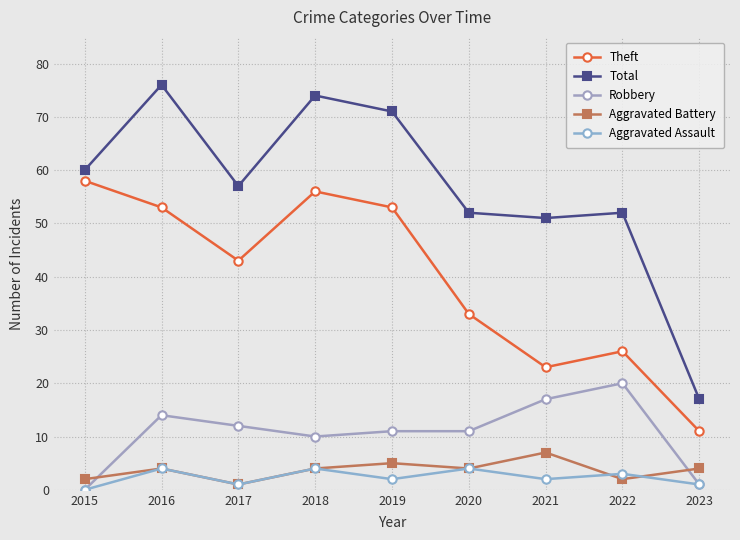

Reading left to right, extract all data points from this chart.

Theft: 2015=58	2016=53	2017=43	2018=56	2019=53	2020=33	2021=23	2022=26	2023=11
Total: 2015=60	2016=76	2017=57	2018=74	2019=71	2020=52	2021=51	2022=52	2023=17
Robbery: 2015=0	2016=14	2017=12	2018=10	2019=11	2020=11	2021=17	2022=20	2023=1
Aggravated Battery: 2015=2	2016=4	2017=1	2018=4	2019=5	2020=4	2021=7	2022=2	2023=4
Aggravated Assault: 2015=0	2016=4	2017=1	2018=4	2019=2	2020=4	2021=2	2022=3	2023=1